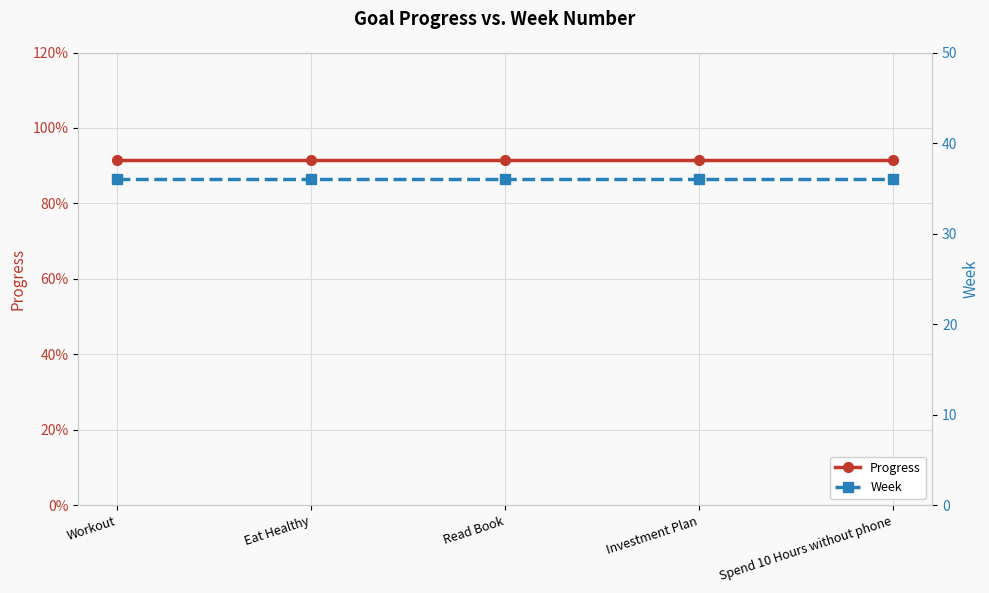

What value does the Progress series have at Spend 10 Hours without phone?

0.9